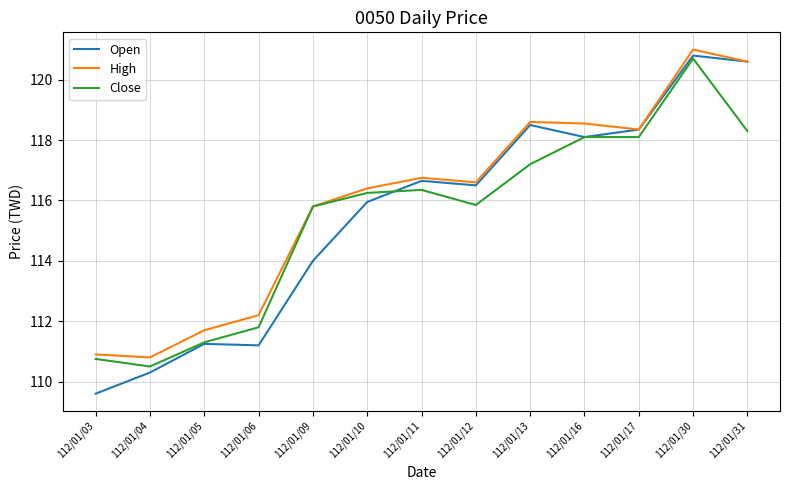

True or false: Close and Open cross at least once.

True